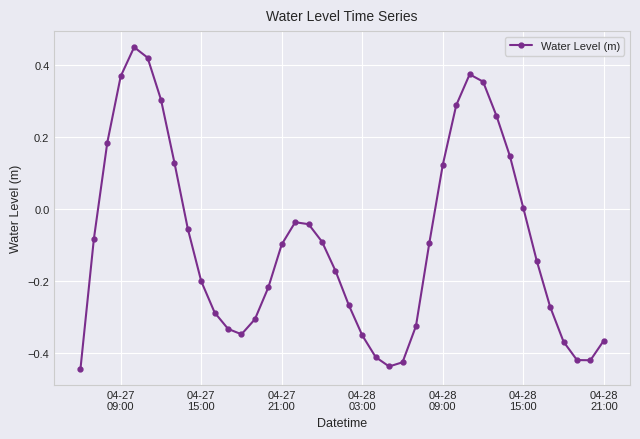

What is the difference between the maximum and second lowest values?

0.9